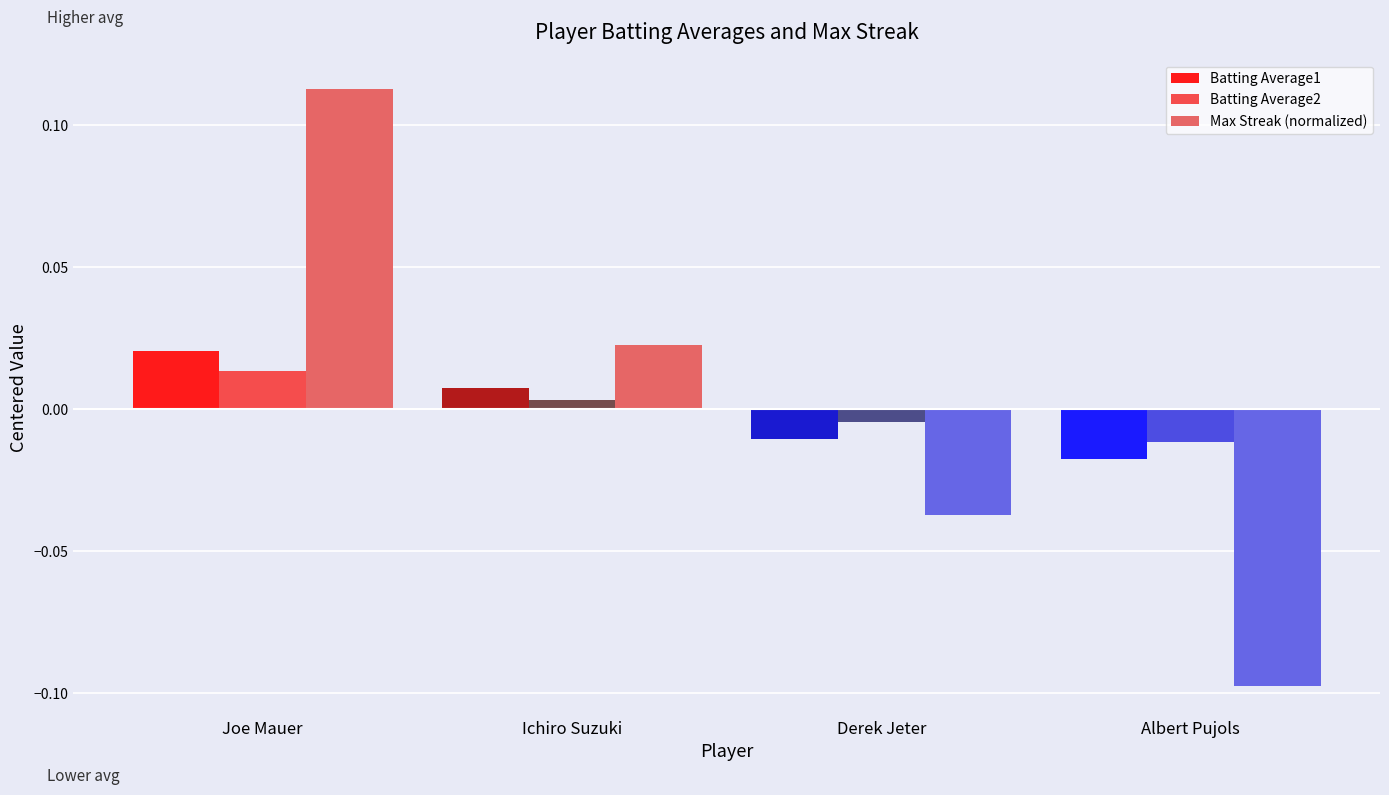

What is the label of the 4th bar from the right?

Joe Mauer